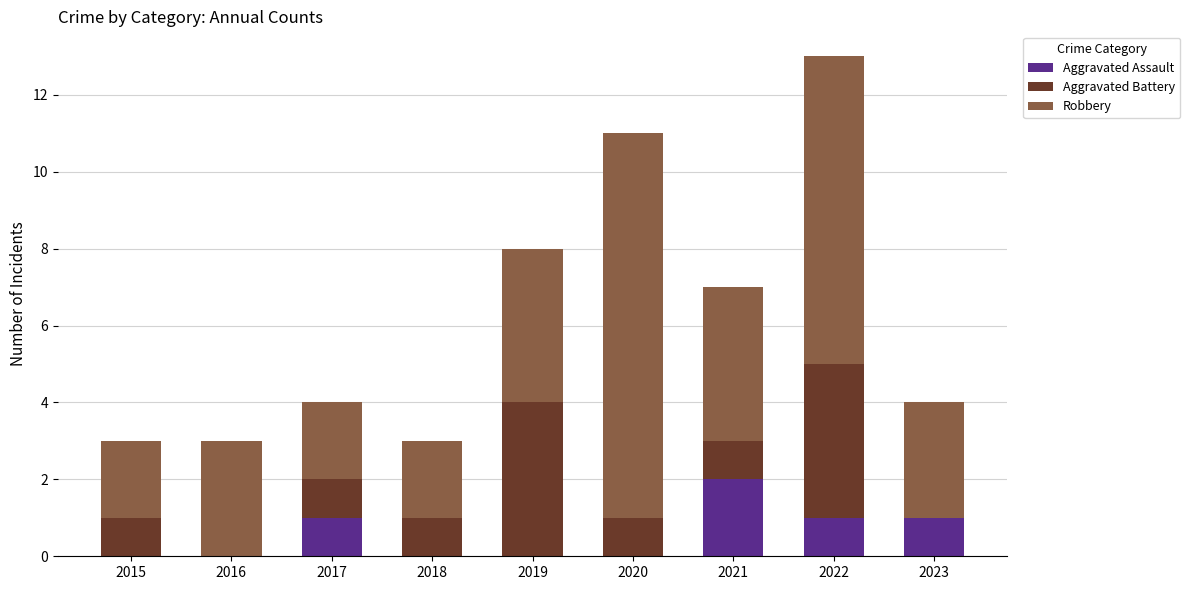

What is the sum of all Aggravated Assault values?

5